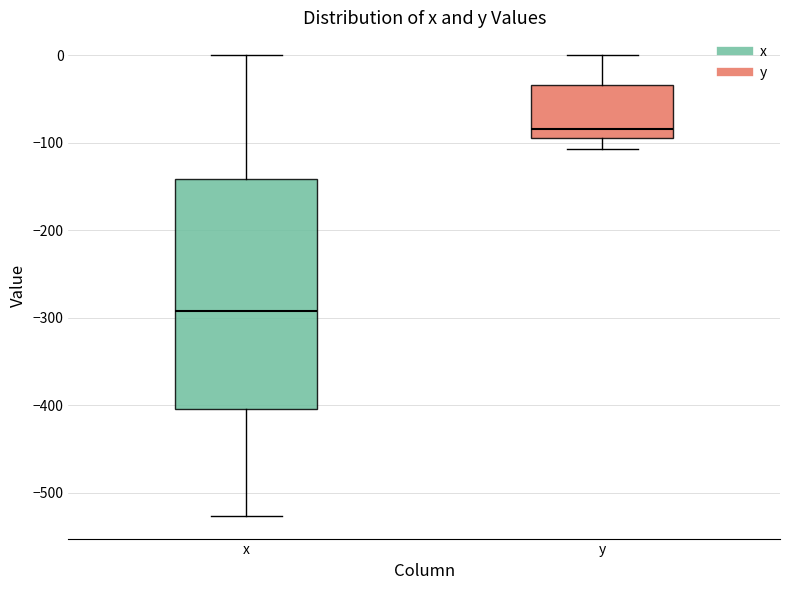

Where does the median line of the box for y sit on the y-axis? The values are not printed on the chart, so give them approximately, as read against the axis.

-80